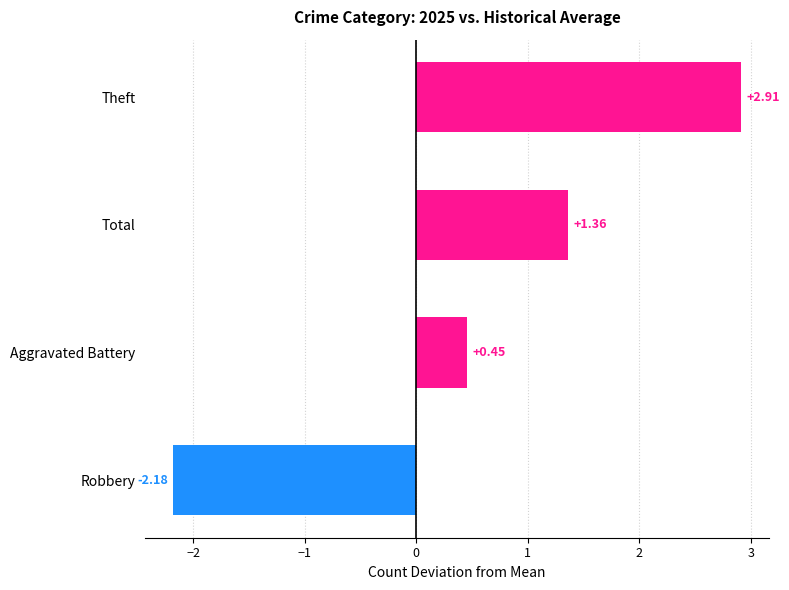

Where is the data nearest to the value 0?

Aggravated Battery